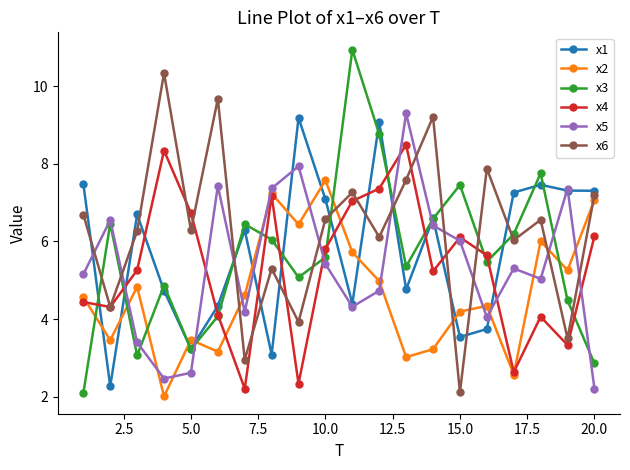

Rank the series by their maximum value, from lowest to highest.

x2, x4, x1, x5, x6, x3